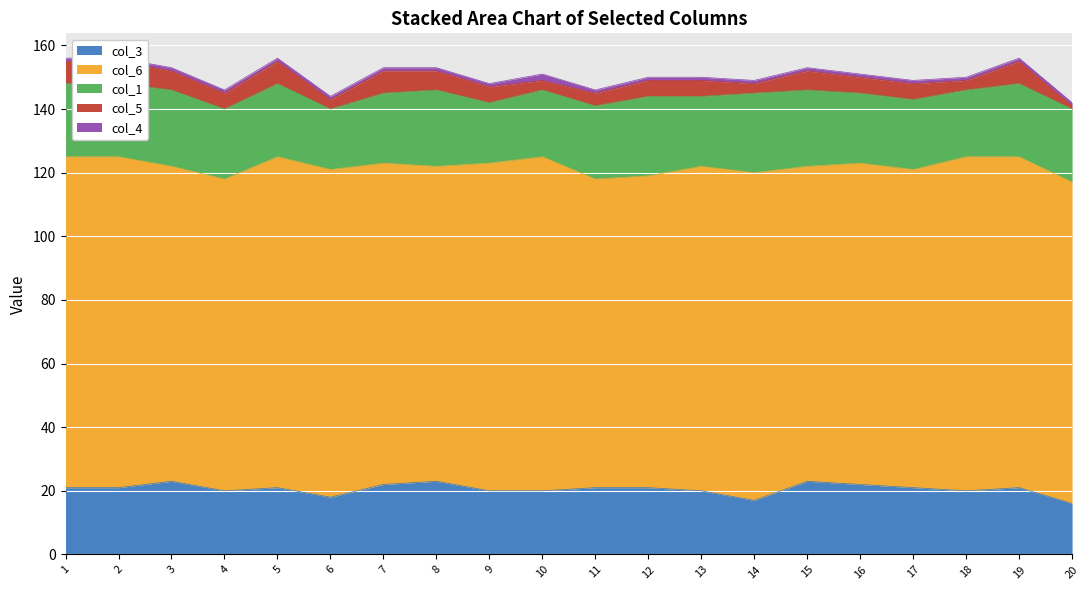

How many interior local peaks does the col_5 series have?

4